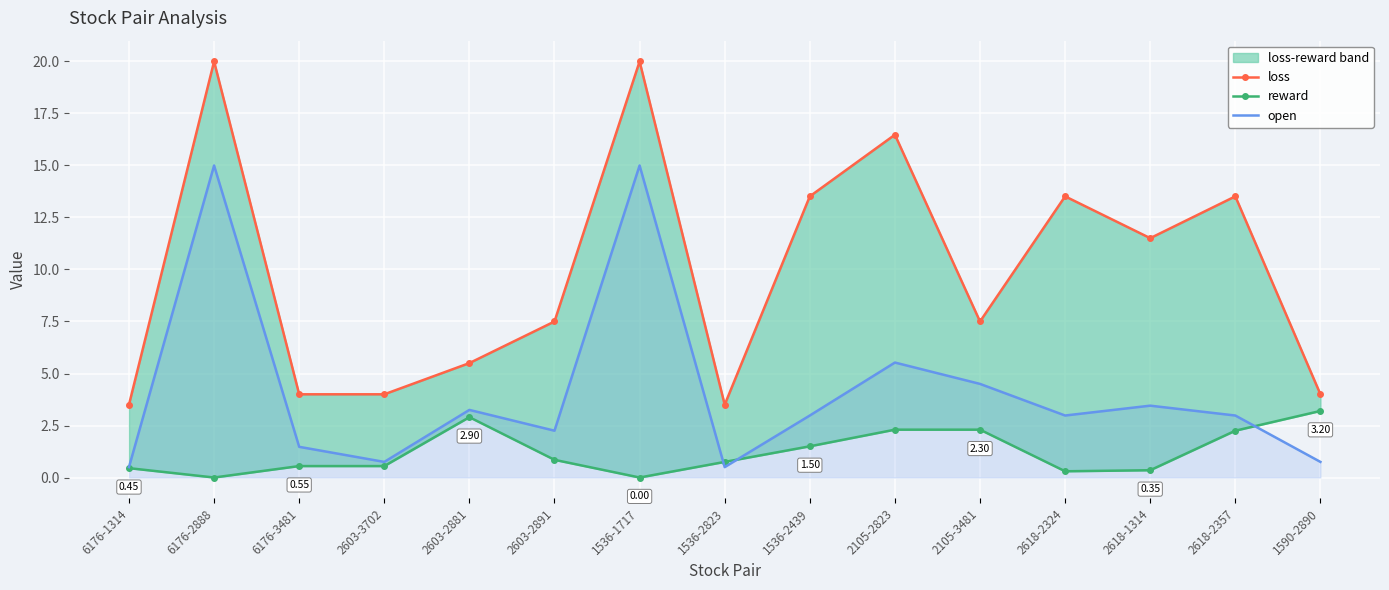

At 6176-3481, list the series in order from smallest to largest.

reward, open, loss